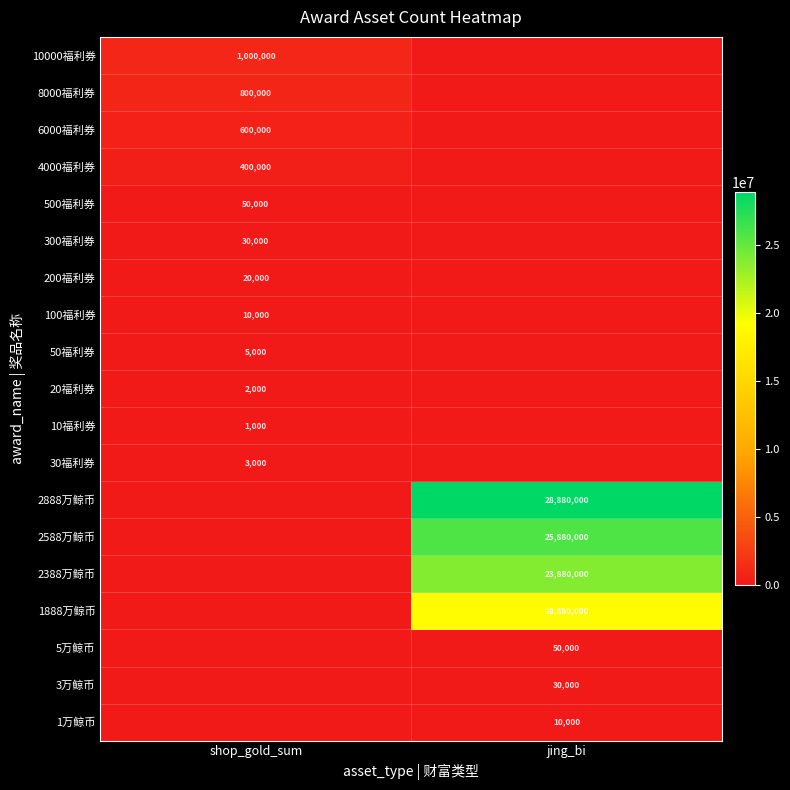

True or false: 3万鲸币 has a value of 19051 at jing_bi.

False